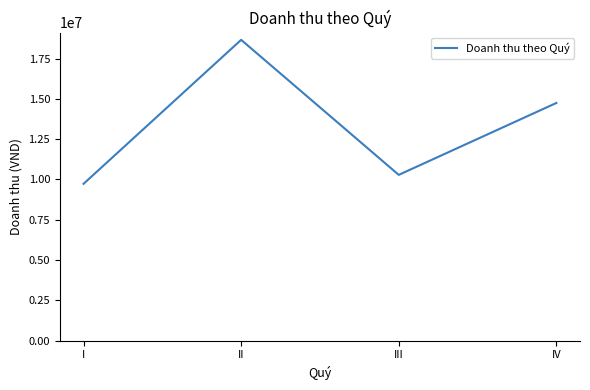

Between III and IV, which is larger?

IV